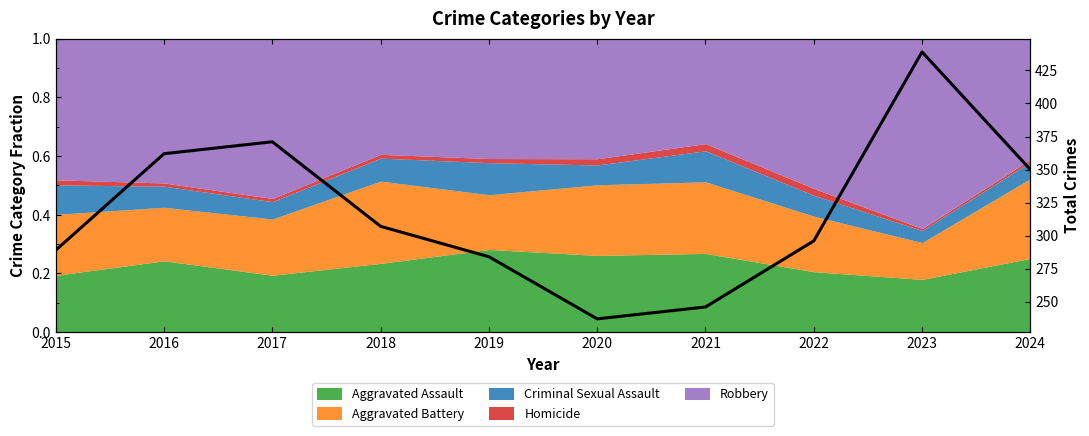

What is the difference between the maximum and second lowest values?

193